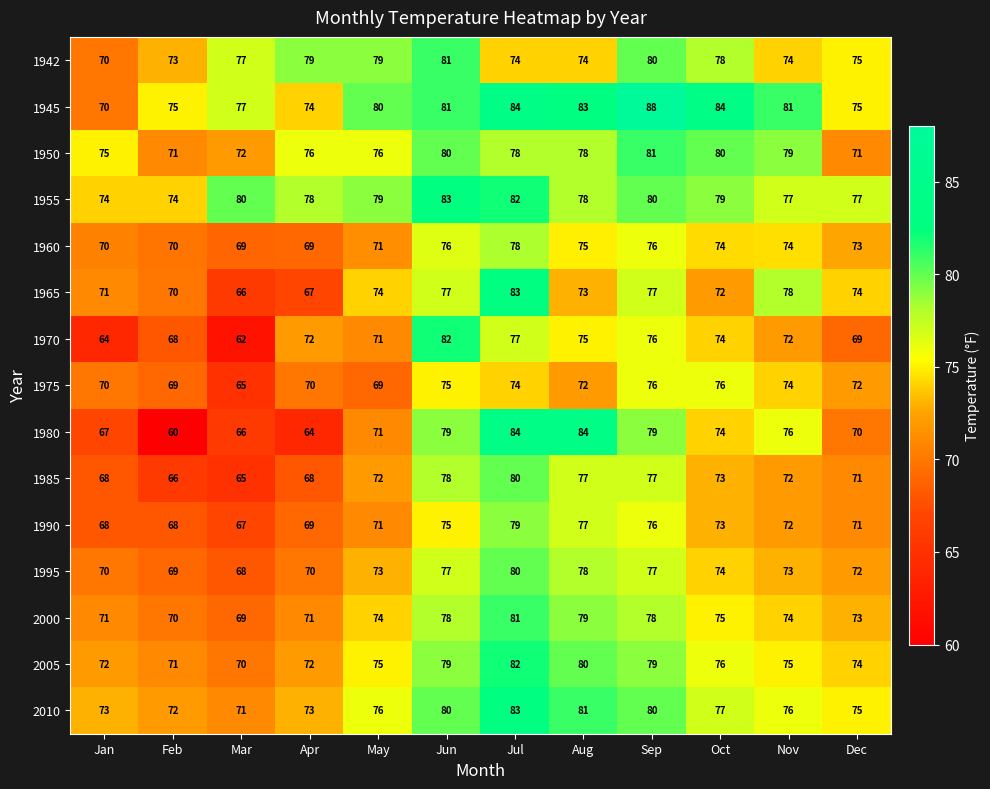

At how many categories does at least one series exceed 71?

12